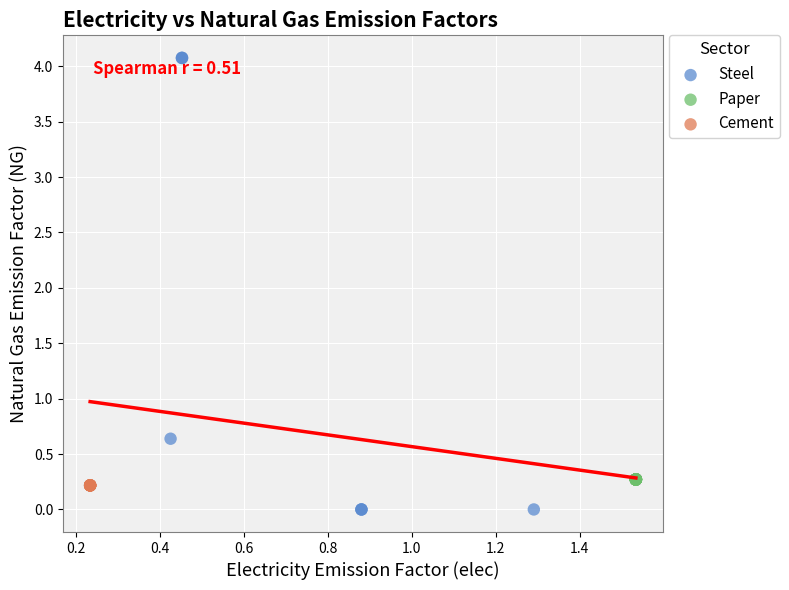

Which series reaches the maximum Y coordinate?

Steel